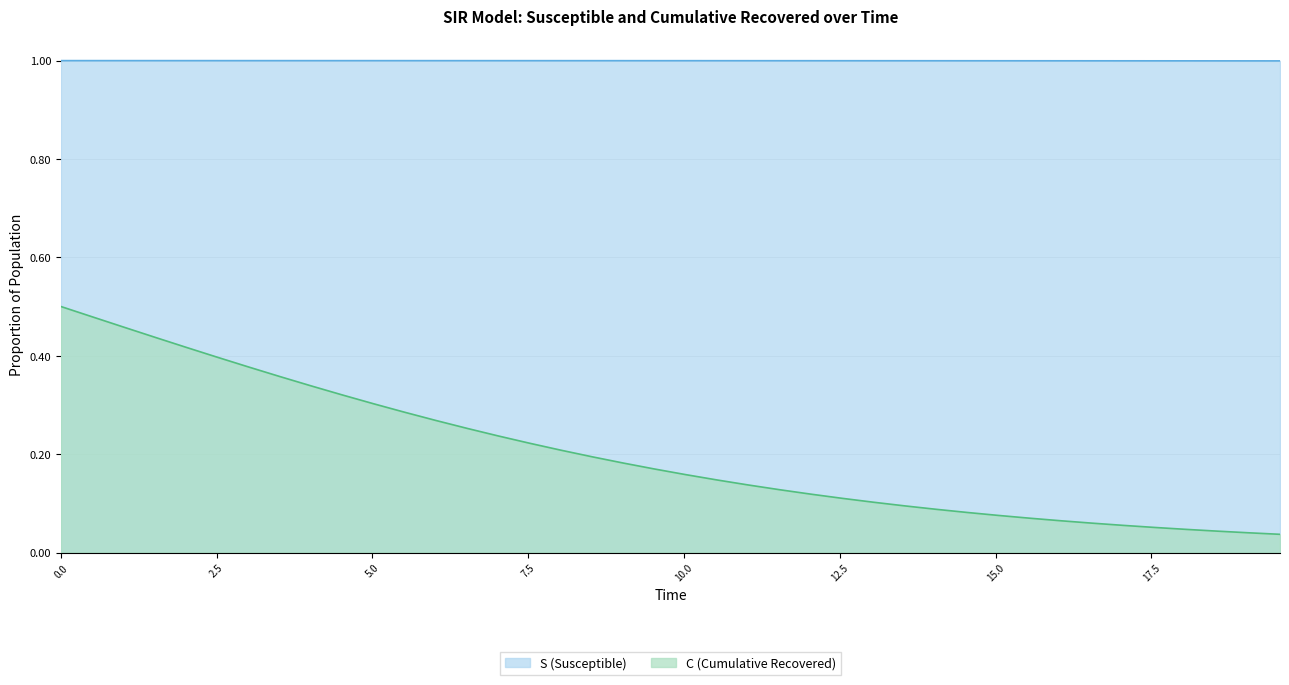

Rank the series by their average value, from lowest to highest.

C (Cumulative Recovered), S (Susceptible)